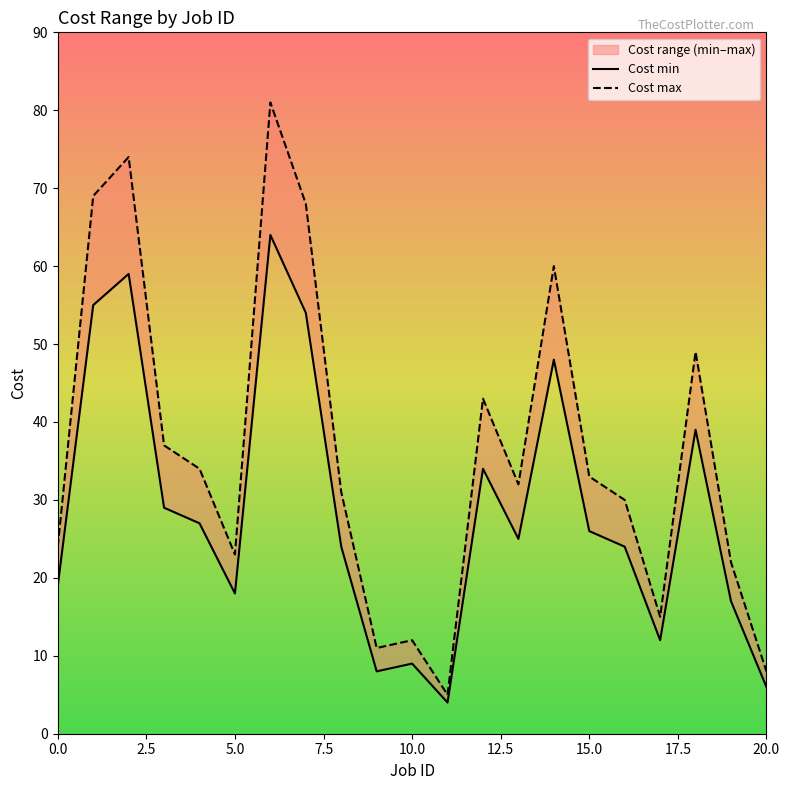

True or false: Cost max and Cost min cross at least once.

False